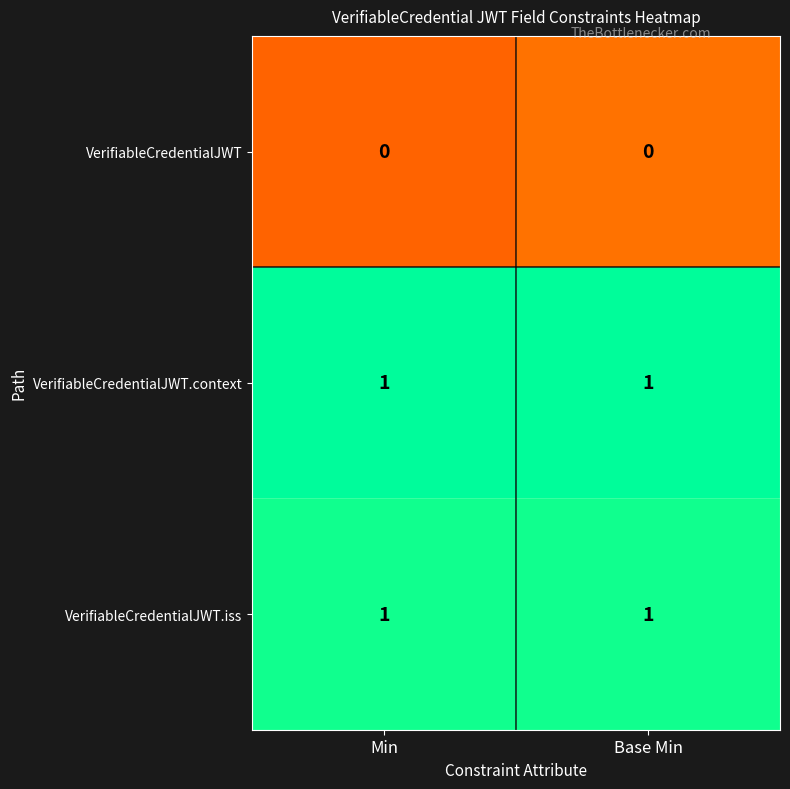

Is it true that VerifiableCredentialJWT equals 0 at Min?

True